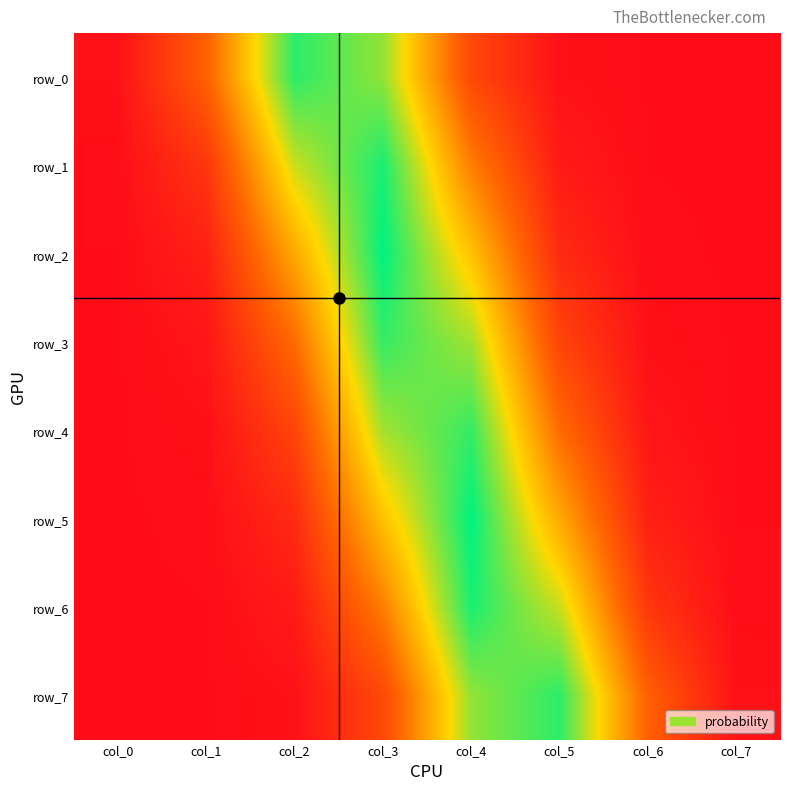

Read the row_0 value at col_1.

0.1